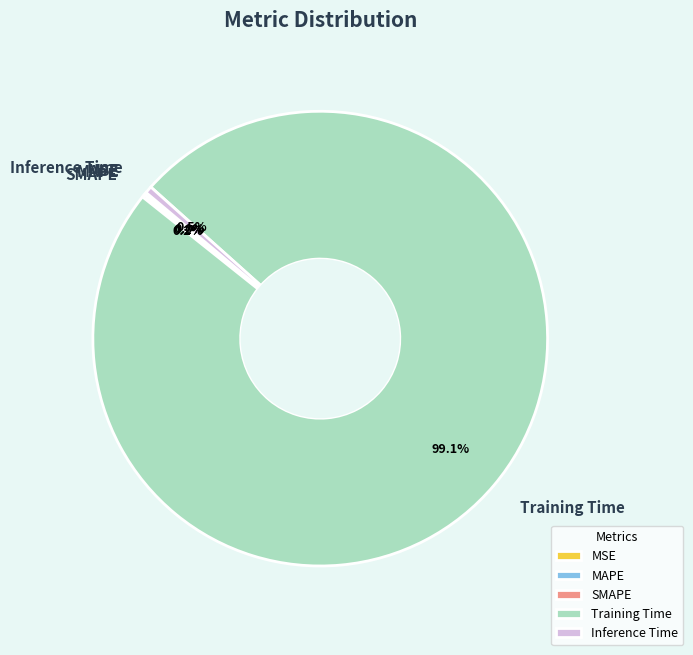

Which slice is the smallest?

MSE